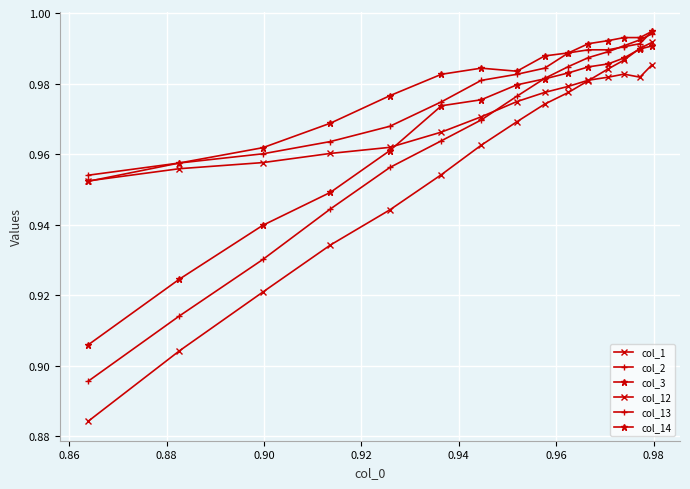

Does the chart have visible grid lines?

Yes